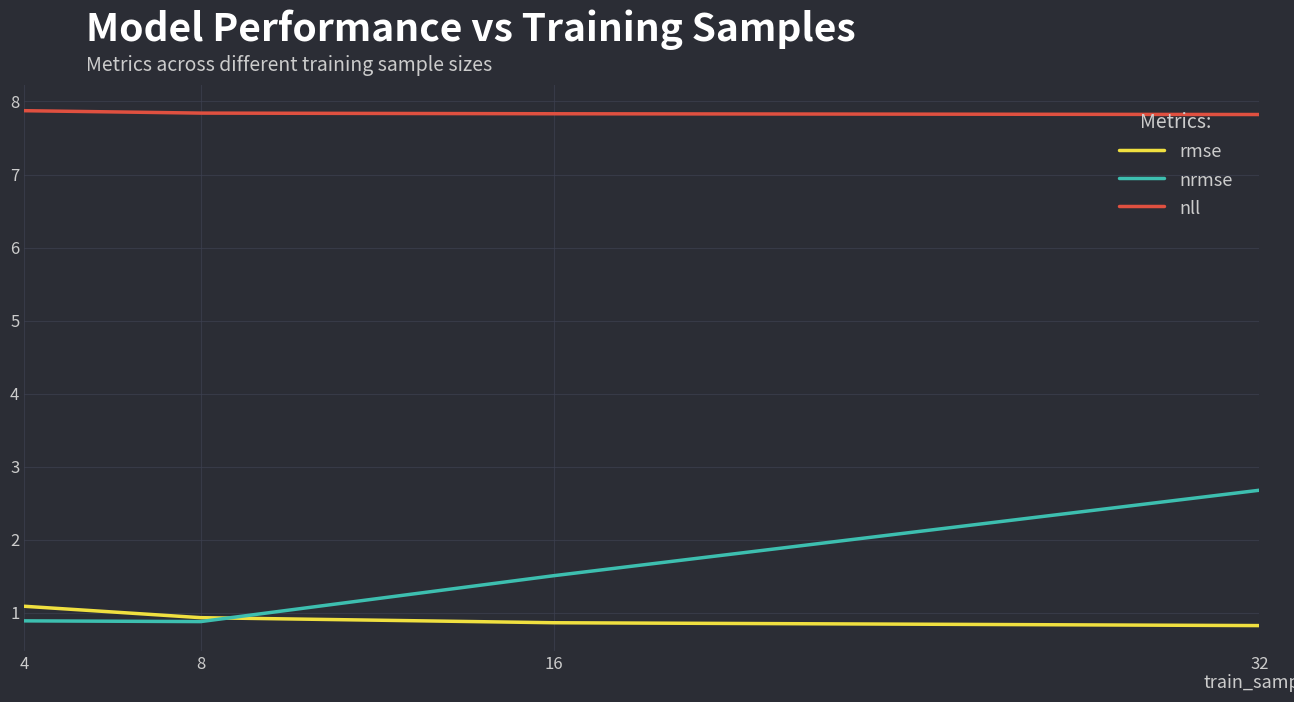

True or false: rmse and nll intersect in this chart.

False